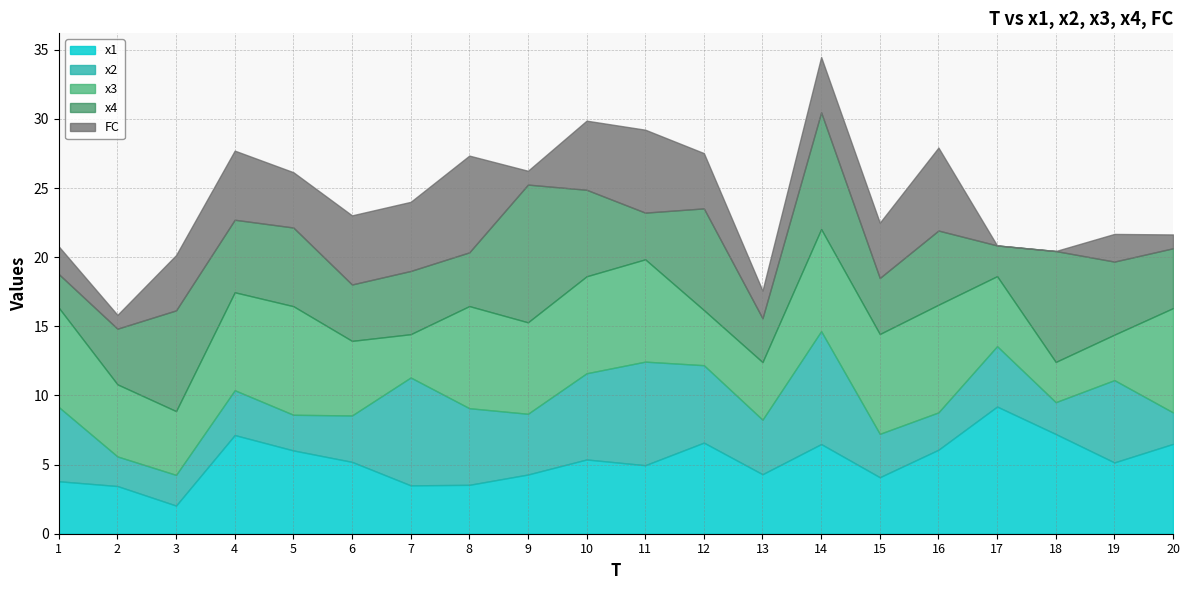

Count the number of categories in the chart.

20